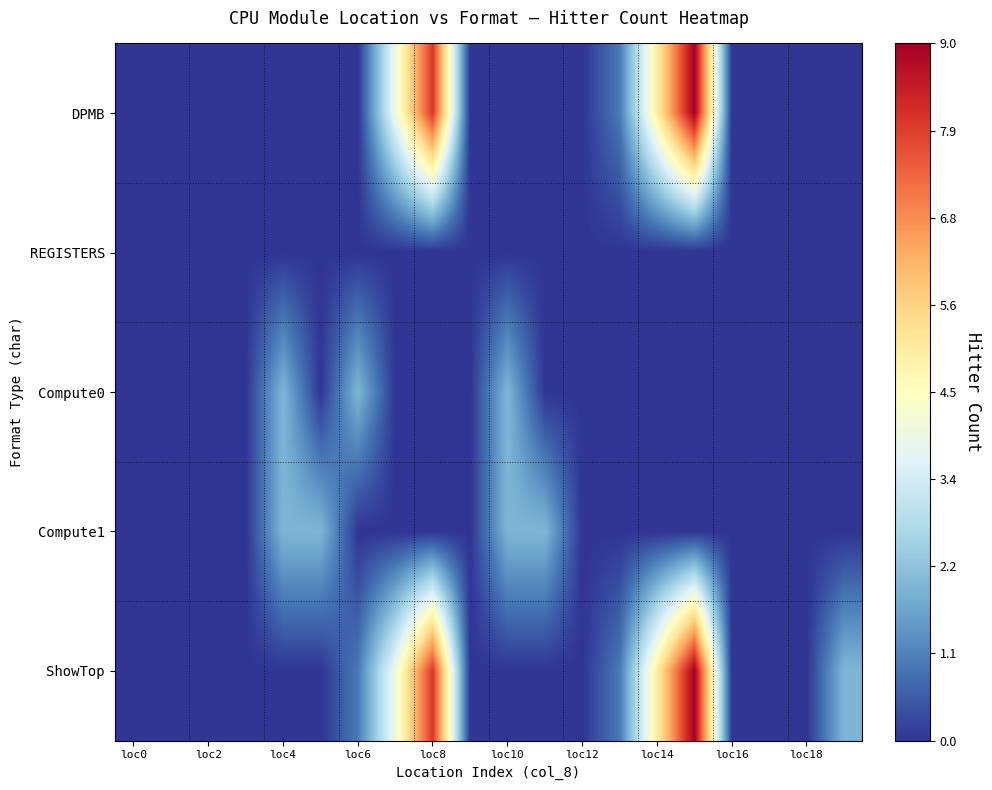

Reading left to right, what are all the values shown in this chart?

DPMB: 0	0	0	0	0	0	0	4	8	0	0	0	0	1	5	9	0	0	0	0
REGISTERS: 0	0	0	0	0	0	0	0	0	0	0	0	0	0	0	0	0	0	0	0
Compute0: 0	0	0	0	2	0	2	0	0	0	2	0	0	0	0	0	0	0	0	0
Compute1: 0	0	0	0	2	2	0	0	0	0	2	2	0	0	0	0	0	0	0	0
ShowTop: 0	0	0	0	0	0	1	4	8	0	0	0	0	1	5	9	0	0	0	2